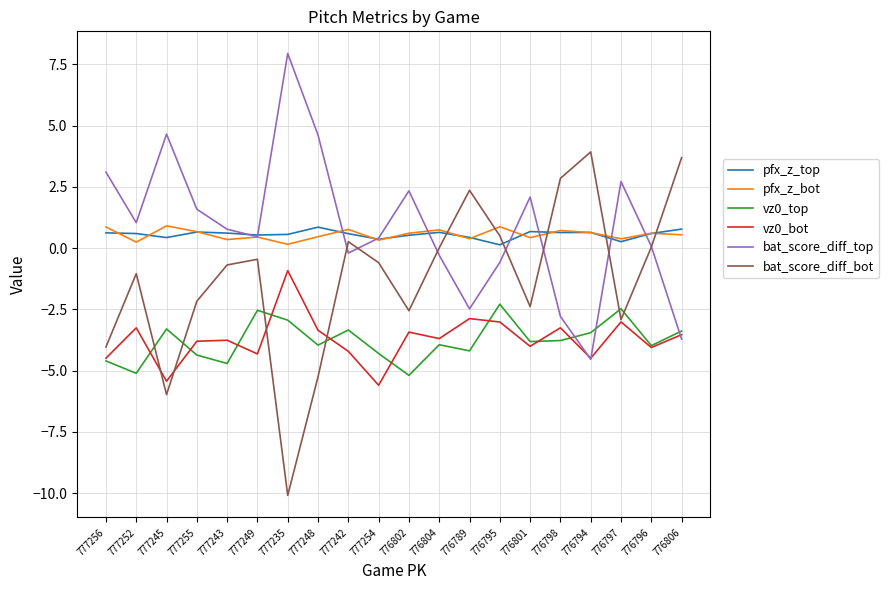

What is the approximate value of pfx_z_top at 776806?

0.8